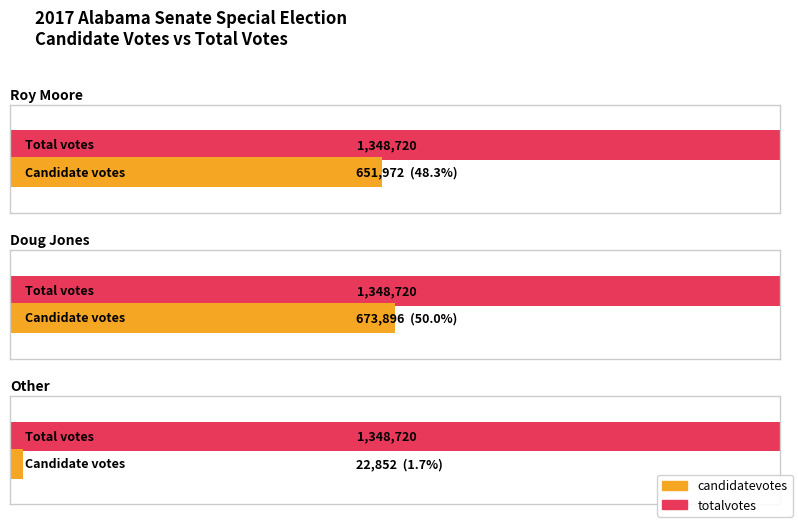

How many bars are there in each group?

2